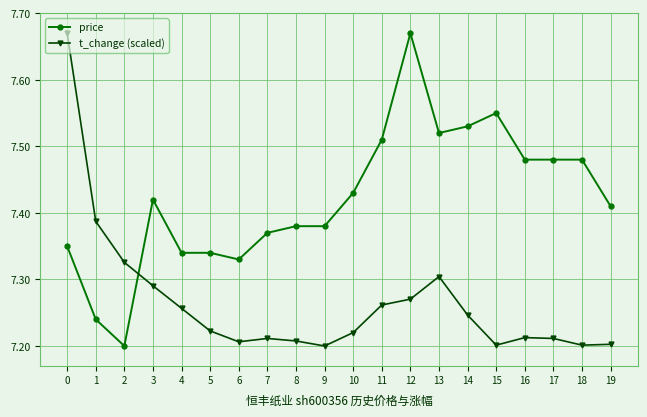

Does the chart display data point markers on the line(s)?

Yes